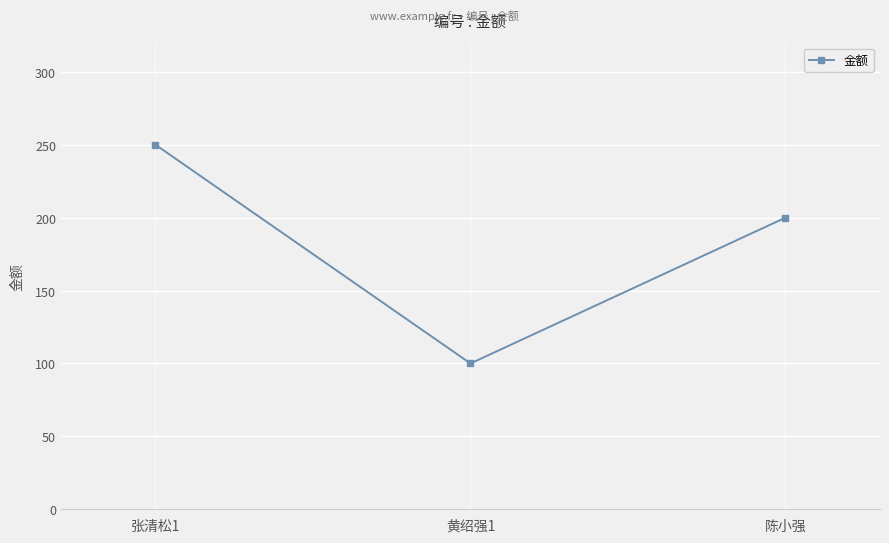

Is this an area chart (filled region under the line)?

No